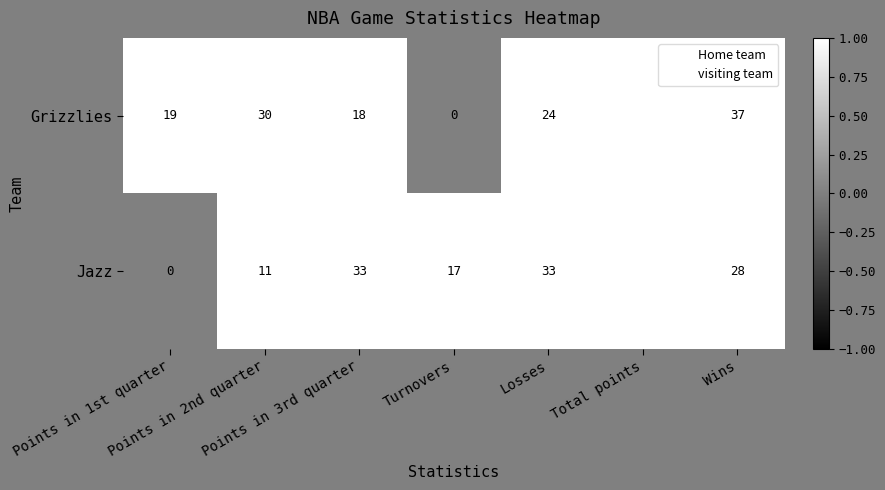

What is the difference between the maximum and minimum values in the Jazz series?

88